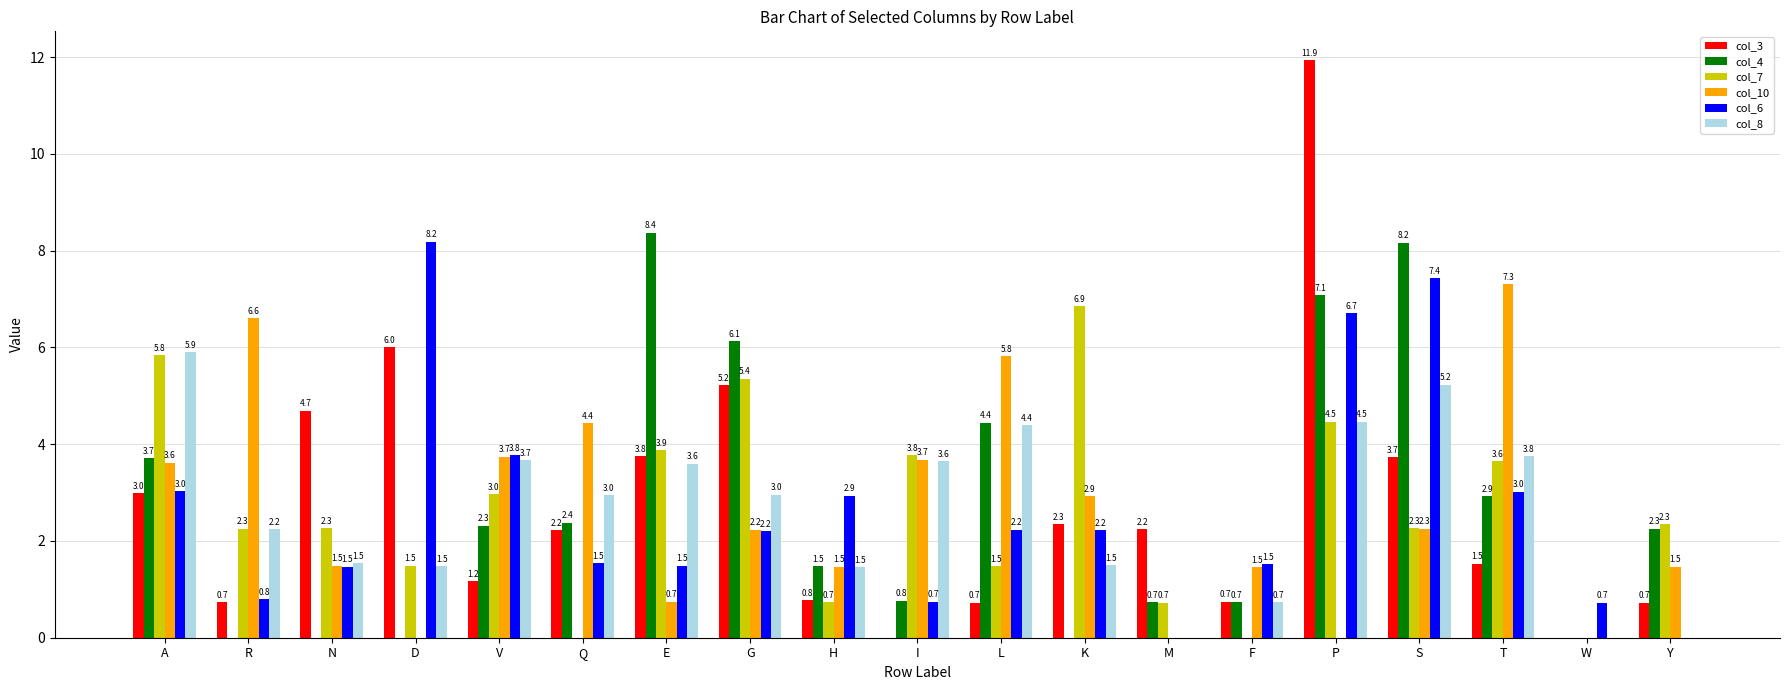

At which label does col_4 first exceed 2?

A